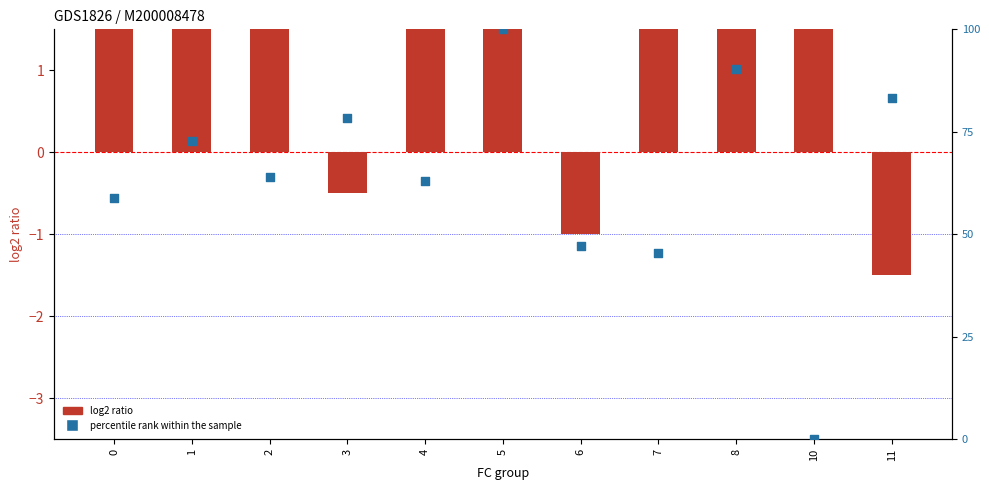

What is the change in value from 0 to 5?

+41.2